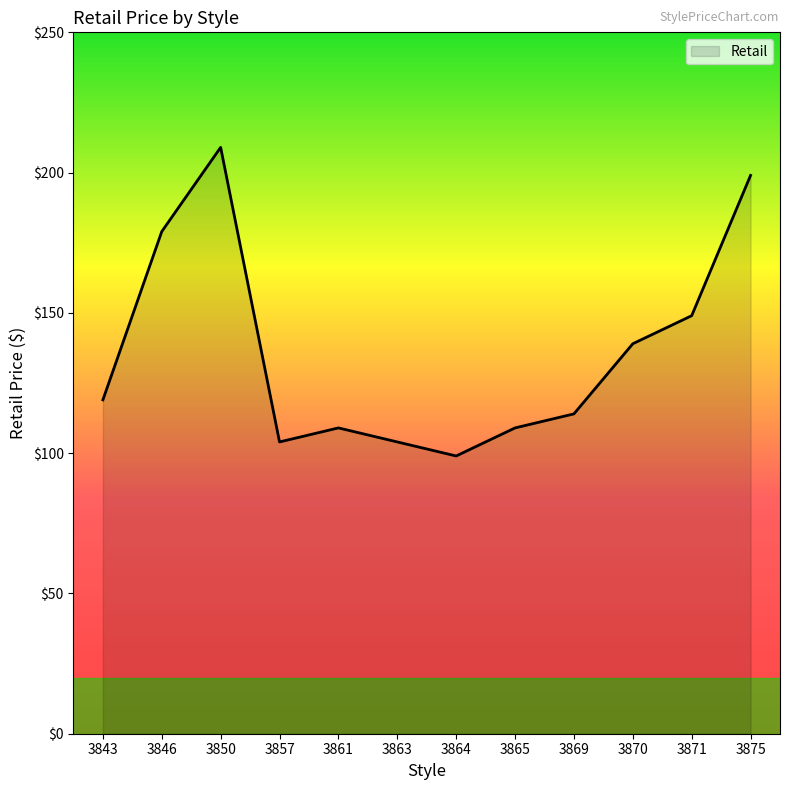

What is the sum of all values?

1633